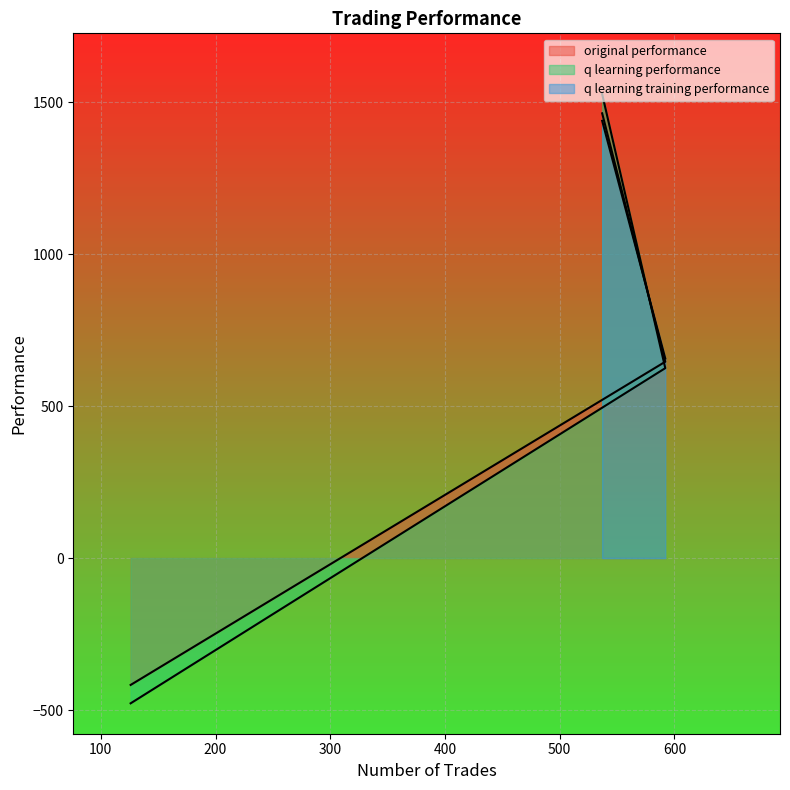

At 126, list the series in order from smallest to largest.

q learning performance, original performance